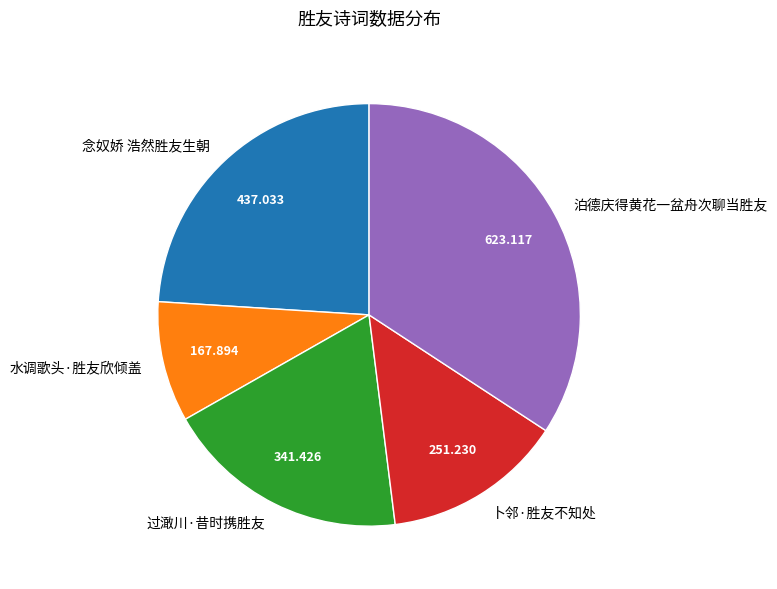

The 过澉川·昔时携胜友 slice represents 28% of the pie. True or false?

False